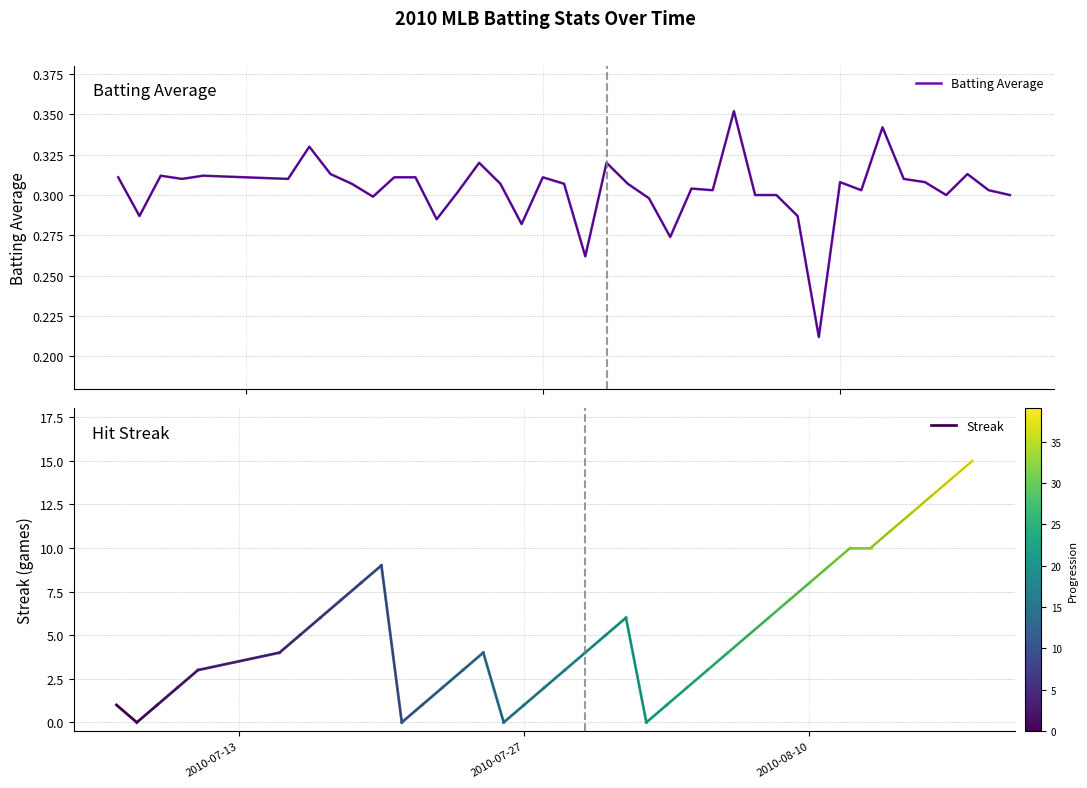

At which label does Streak first exceed 4?

2010-07-16